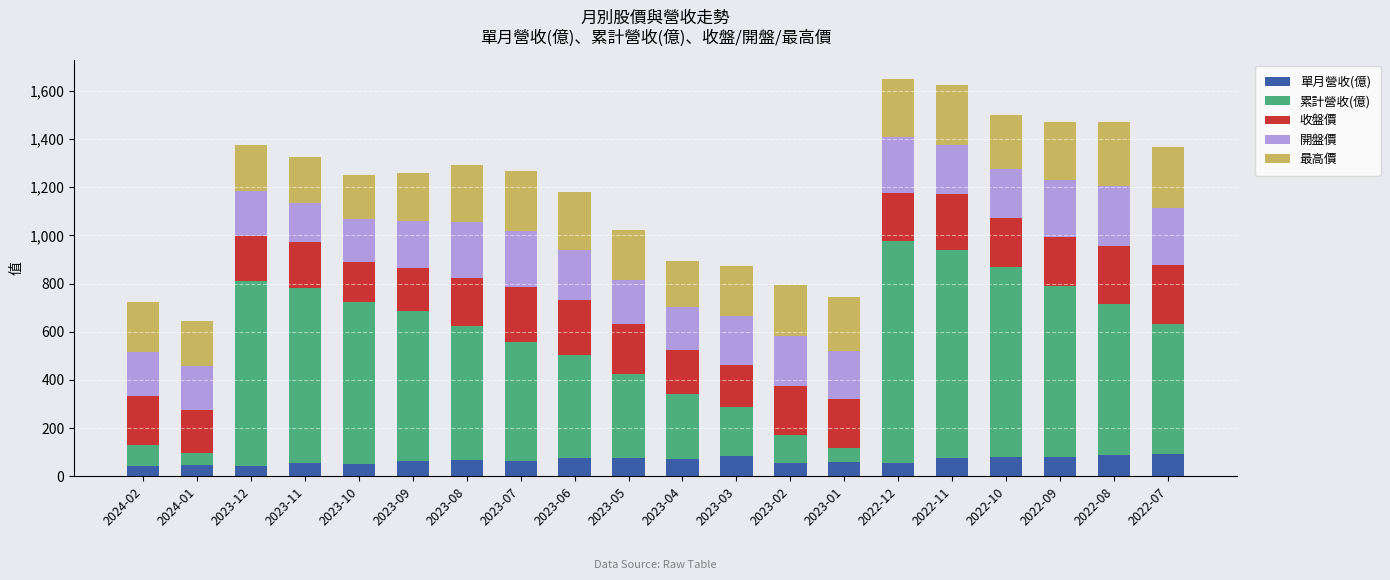

What is the total value across all series at 2023-11?

1325.0